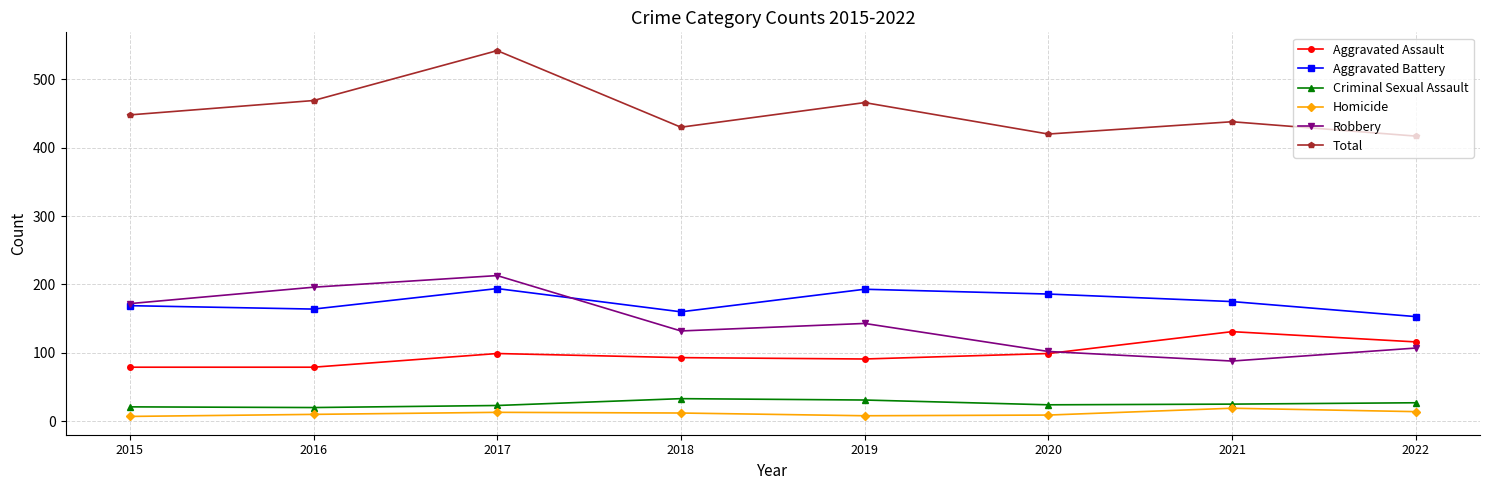

Where does the Robbery series first go above 143?

2015